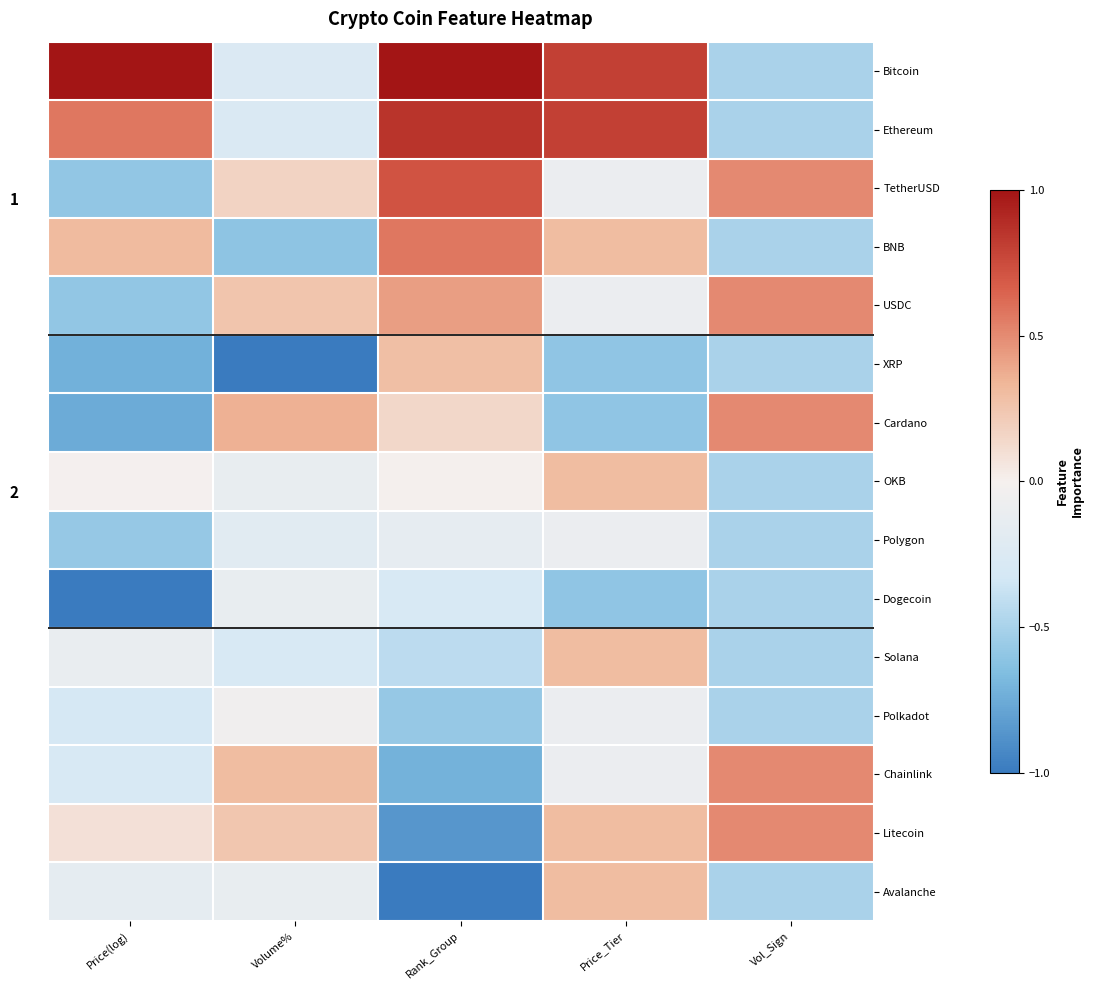

Is it true that Solana equals 0.2 at Price_Tier?

False